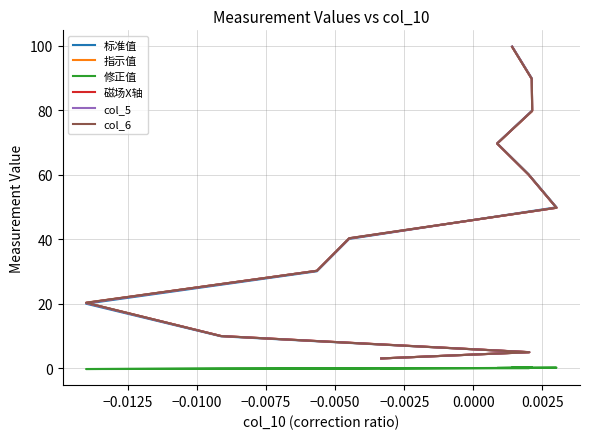

How many distinct data groups are displayed?

6